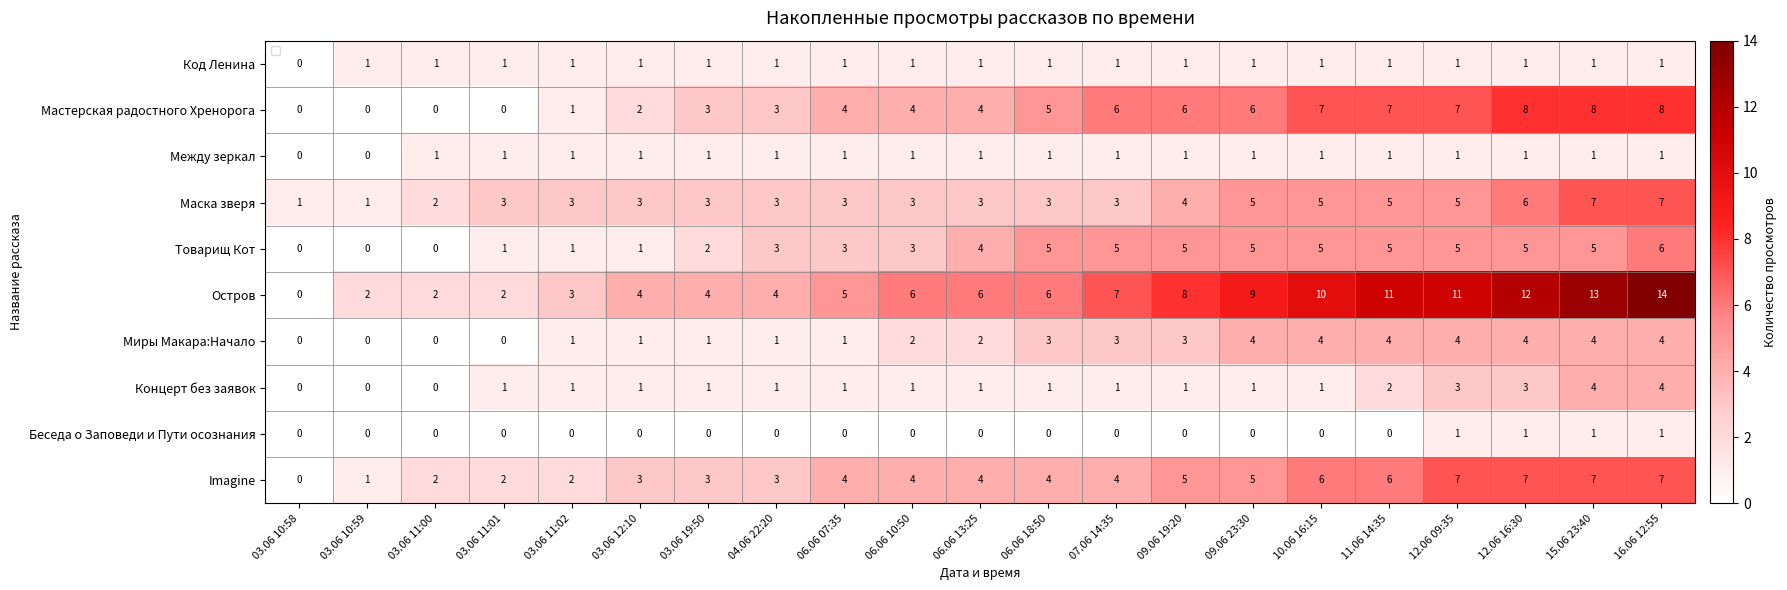

Count the Imagine values in the range 3 to 6.

12